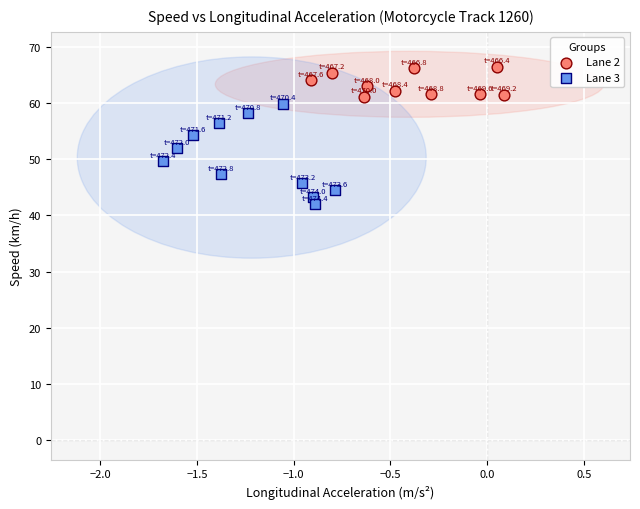

Which series contains the lowest Y value?

Lane 3